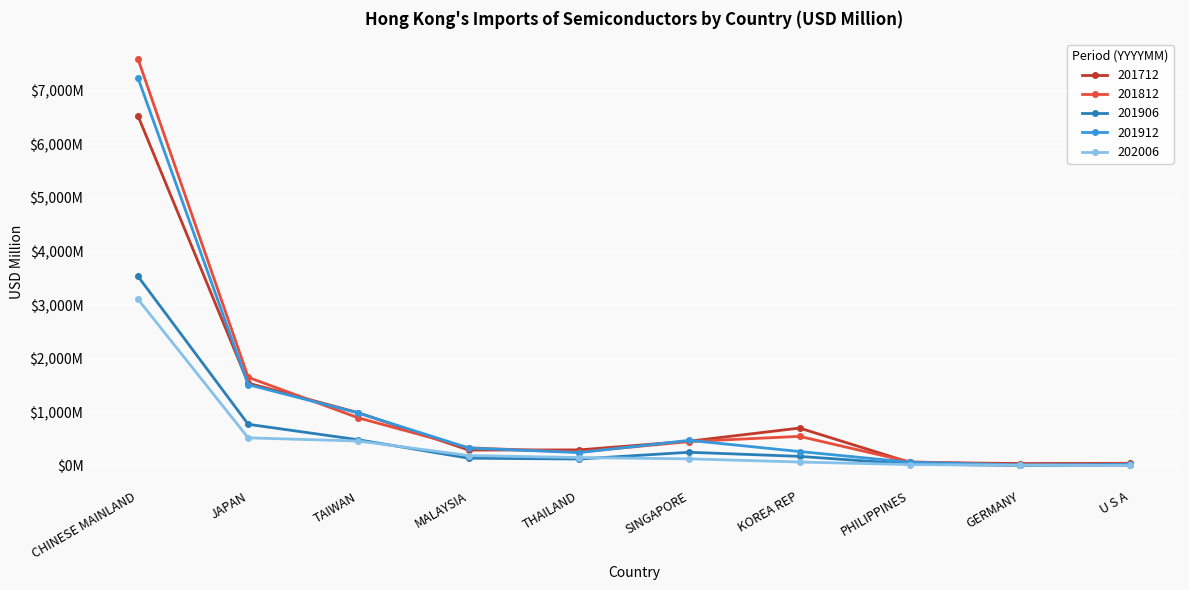

What are all the series names shown in the legend?

201712, 201812, 201906, 201912, 202006